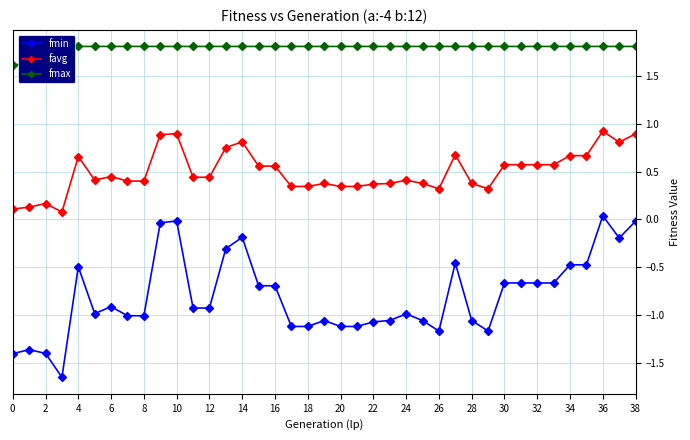

What is the label of the 4th point from the right?

35